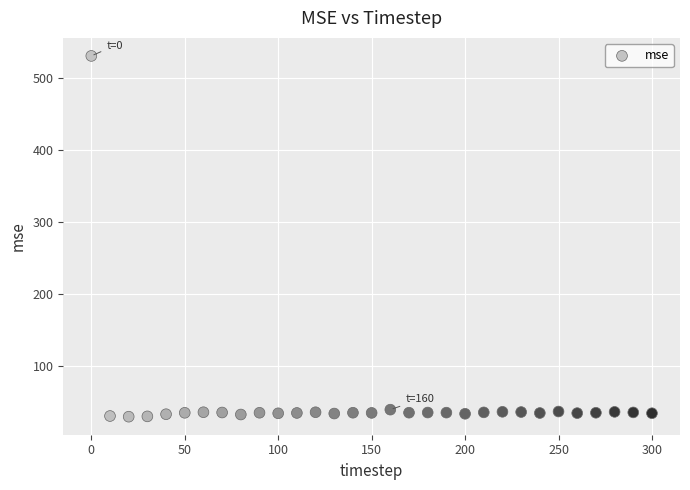

What is the range of X values (max minus min)?

300.0